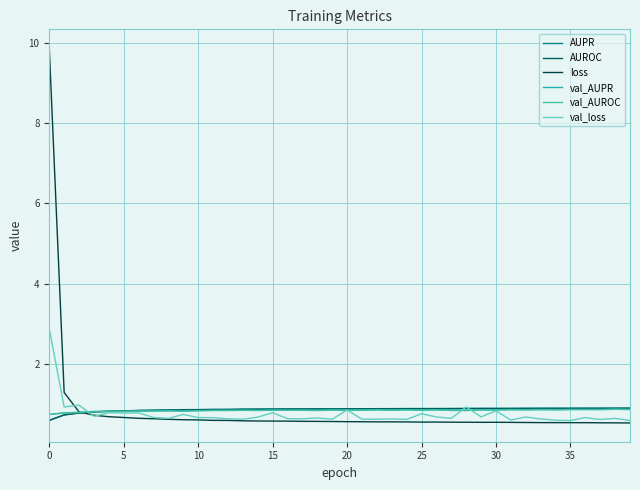

How many lines are shown in the chart?

6